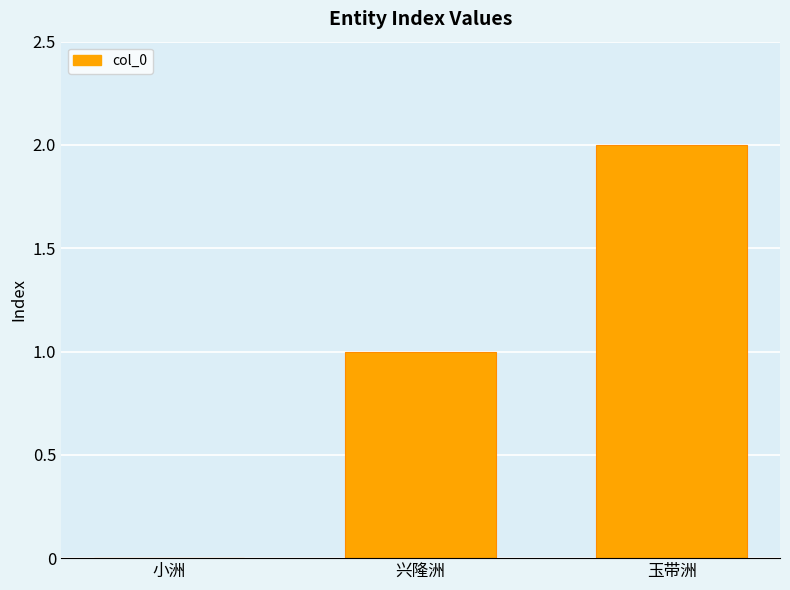

Which label corresponds to the largest value in the chart?

玉带洲